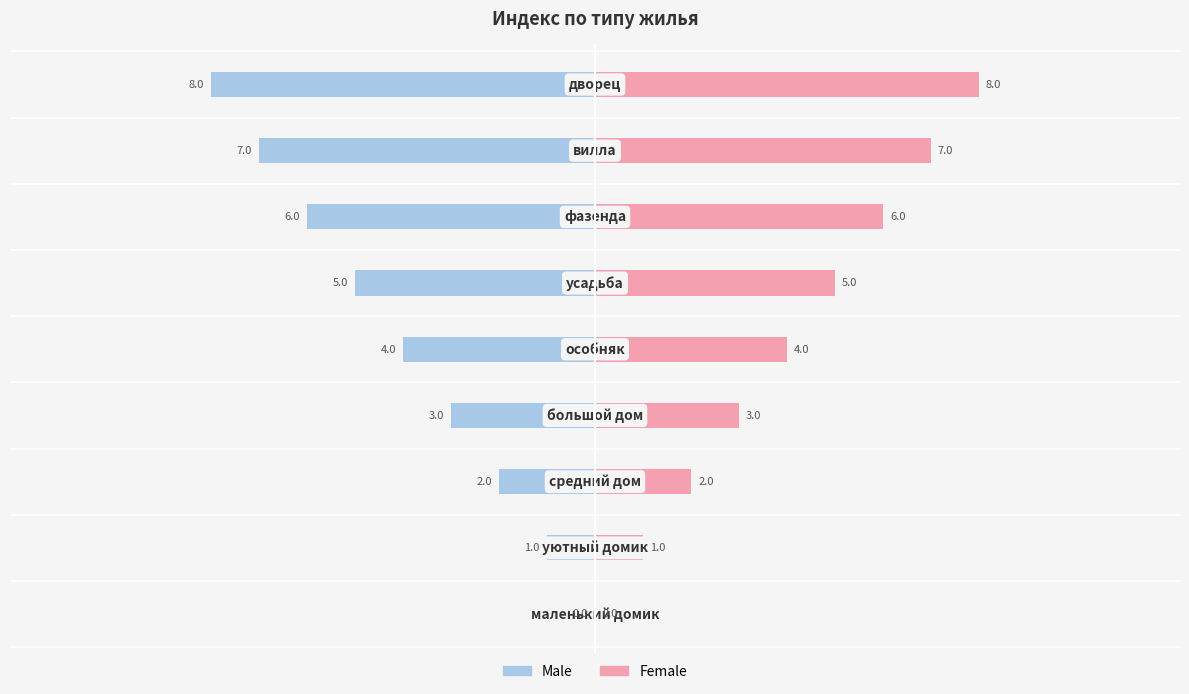

Reading right to left, list all the values displayed in this chart.

Male: -8	-7	-6	-5	-4	-3	-2	-1	0
Female: 8	7	6	5	4	3	2	1	0